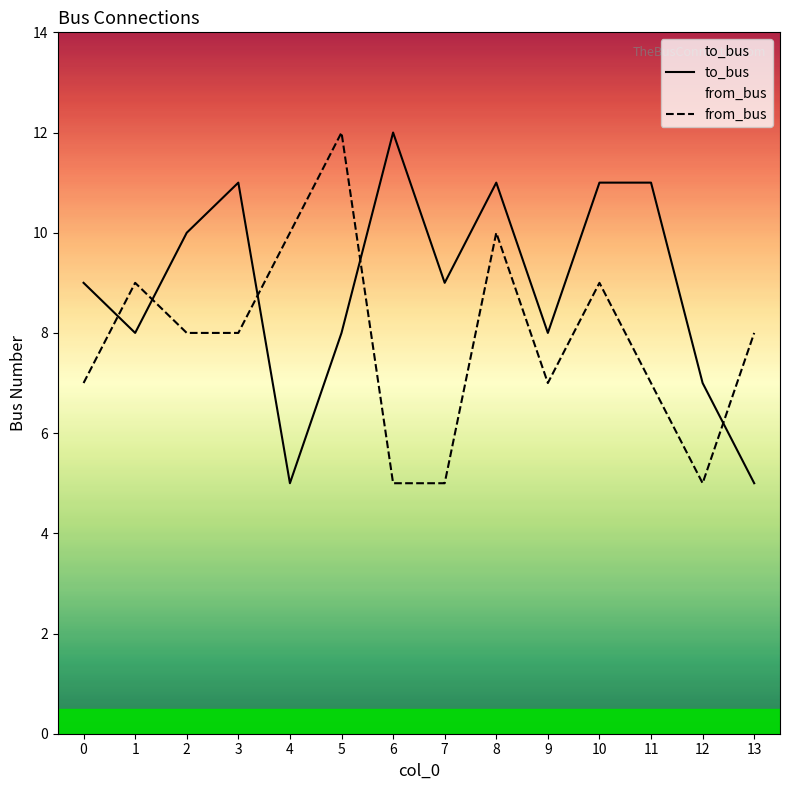

Which series changed the most between 5 and 9?

from_bus